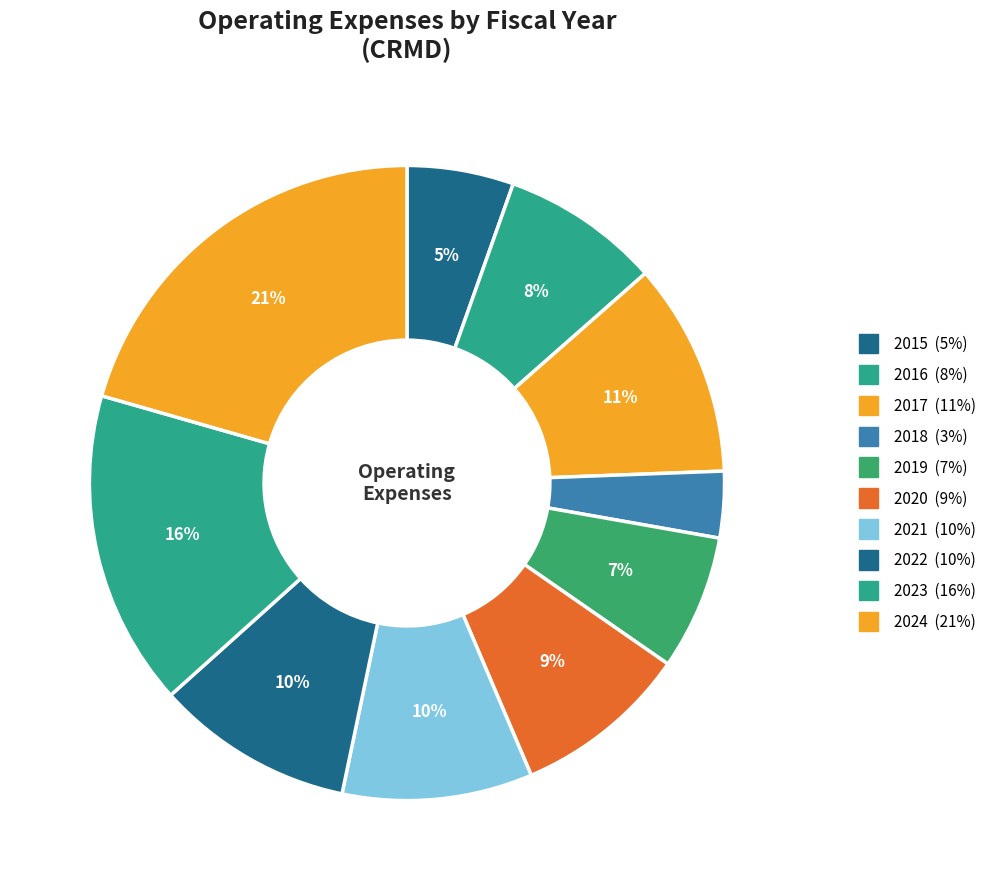

What portion of the pie excludes 2017?

89.1%